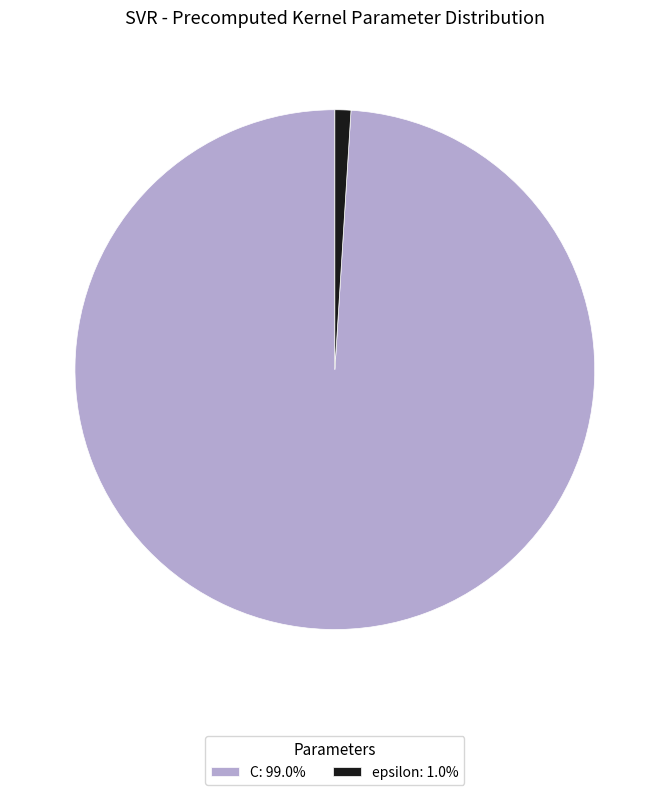

What is the ratio of the value at C: 99.0% to the value at epsilon: 1.0%?

100.0